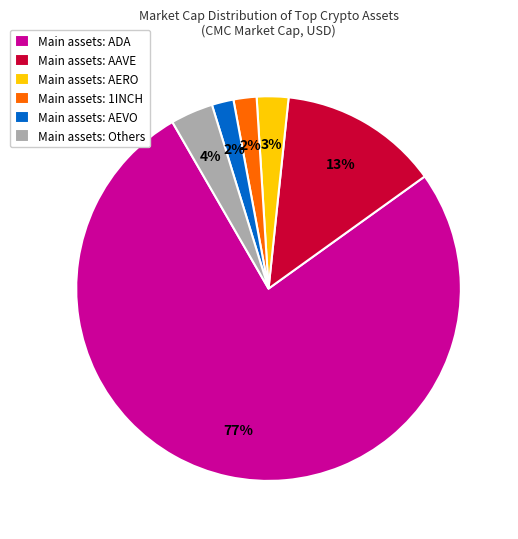

What is the majority slice?

Main assets: ADA